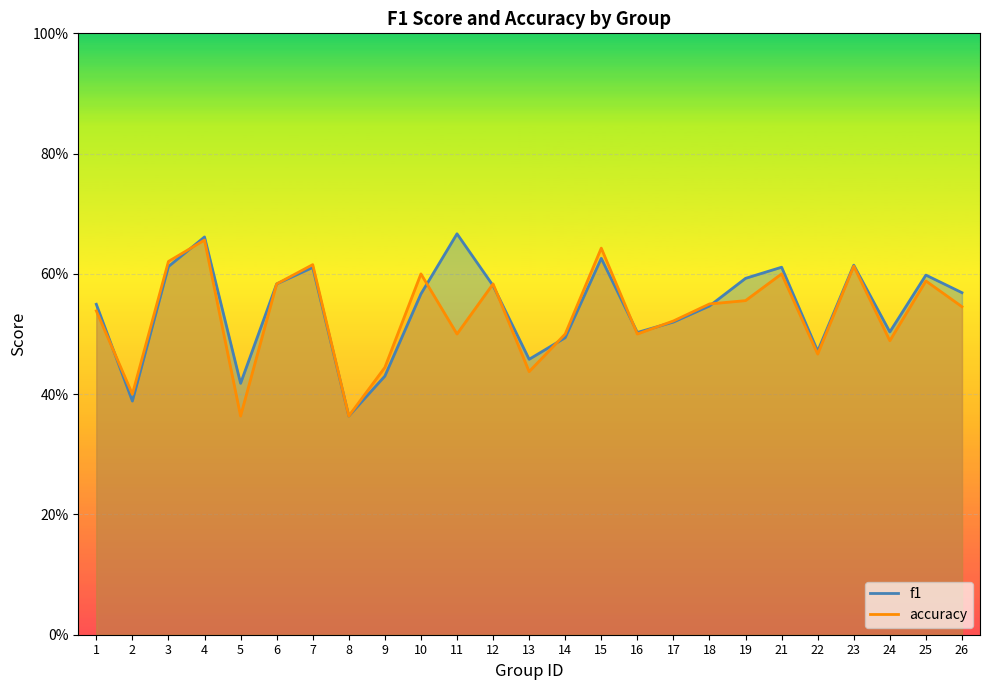

Does the chart display data point markers on the line(s)?

No